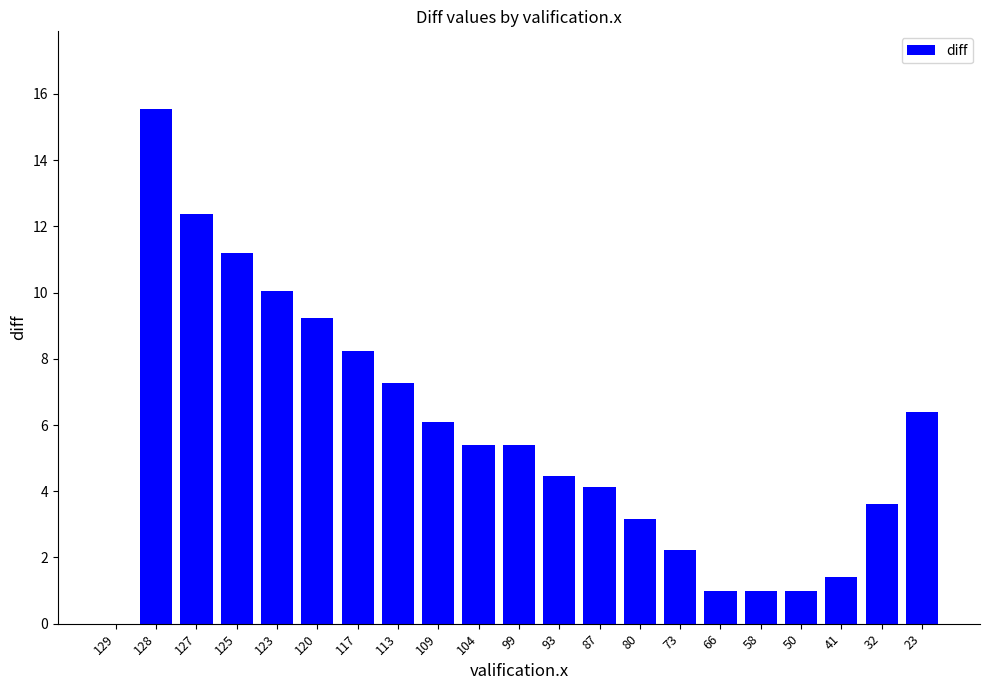

What is the sum of the values at 87 and 32?

7.7